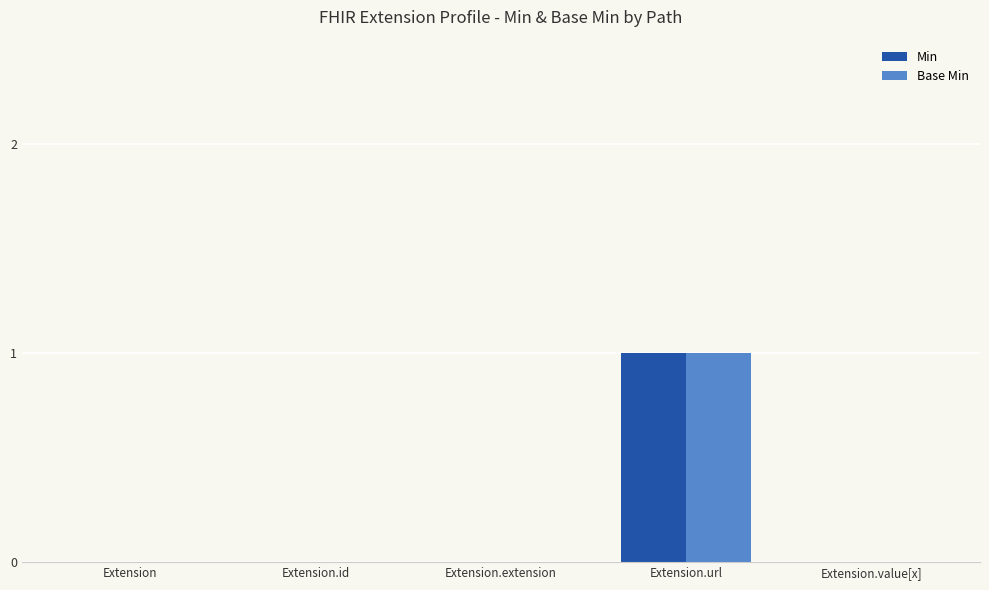

The Min series shows 0 at Extension.url. True or false?

False